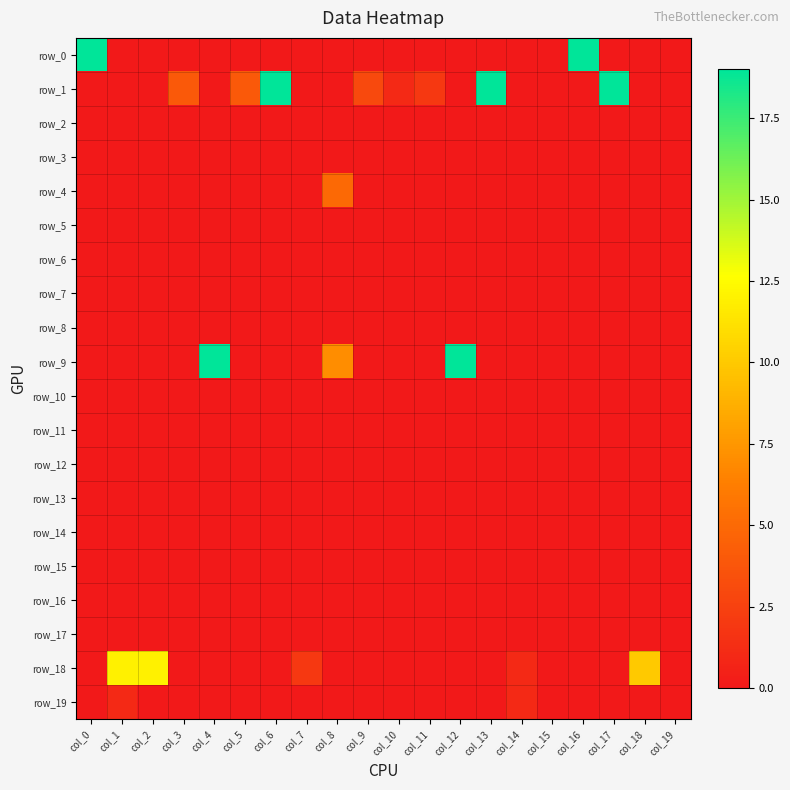

Reading right to left, transcribe all the data shown in this chart.

row_0: col_19=0	col_18=0	col_17=0	col_16=19	col_15=0	col_14=0	col_13=0	col_12=0	col_11=0	col_10=0	col_9=0	col_8=0	col_7=0	col_6=0	col_5=0	col_4=0	col_3=0	col_2=0	col_1=0	col_0=19
row_1: col_19=0	col_18=0	col_17=19	col_16=0	col_15=0	col_14=0	col_13=19	col_12=0	col_11=2	col_10=1	col_9=3	col_8=0	col_7=0	col_6=19	col_5=4	col_4=0	col_3=4	col_2=0	col_1=0	col_0=0
row_2: col_19=0	col_18=0	col_17=0	col_16=0	col_15=0	col_14=0	col_13=0	col_12=0	col_11=0	col_10=0	col_9=0	col_8=0	col_7=0	col_6=0	col_5=0	col_4=0	col_3=0	col_2=0	col_1=0	col_0=0
row_3: col_19=0	col_18=0	col_17=0	col_16=0	col_15=0	col_14=0	col_13=0	col_12=0	col_11=0	col_10=0	col_9=0	col_8=0	col_7=0	col_6=0	col_5=0	col_4=0	col_3=0	col_2=0	col_1=0	col_0=0
row_4: col_19=0	col_18=0	col_17=0	col_16=0	col_15=0	col_14=0	col_13=0	col_12=0	col_11=0	col_10=0	col_9=0	col_8=5	col_7=0	col_6=0	col_5=0	col_4=0	col_3=0	col_2=0	col_1=0	col_0=0
row_5: col_19=0	col_18=0	col_17=0	col_16=0	col_15=0	col_14=0	col_13=0	col_12=0	col_11=0	col_10=0	col_9=0	col_8=0	col_7=0	col_6=0	col_5=0	col_4=0	col_3=0	col_2=0	col_1=0	col_0=0
row_6: col_19=0	col_18=0	col_17=0	col_16=0	col_15=0	col_14=0	col_13=0	col_12=0	col_11=0	col_10=0	col_9=0	col_8=0	col_7=0	col_6=0	col_5=0	col_4=0	col_3=0	col_2=0	col_1=0	col_0=0
row_7: col_19=0	col_18=0	col_17=0	col_16=0	col_15=0	col_14=0	col_13=0	col_12=0	col_11=0	col_10=0	col_9=0	col_8=0	col_7=0	col_6=0	col_5=0	col_4=0	col_3=0	col_2=0	col_1=0	col_0=0
row_8: col_19=0	col_18=0	col_17=0	col_16=0	col_15=0	col_14=0	col_13=0	col_12=0	col_11=0	col_10=0	col_9=0	col_8=0	col_7=0	col_6=0	col_5=0	col_4=0	col_3=0	col_2=0	col_1=0	col_0=0
row_9: col_19=0	col_18=0	col_17=0	col_16=0	col_15=0	col_14=0	col_13=0	col_12=19	col_11=0	col_10=0	col_9=0	col_8=7	col_7=0	col_6=0	col_5=0	col_4=19	col_3=0	col_2=0	col_1=0	col_0=0
row_10: col_19=0	col_18=0	col_17=0	col_16=0	col_15=0	col_14=0	col_13=0	col_12=0	col_11=0	col_10=0	col_9=0	col_8=0	col_7=0	col_6=0	col_5=0	col_4=0	col_3=0	col_2=0	col_1=0	col_0=0
row_11: col_19=0	col_18=0	col_17=0	col_16=0	col_15=0	col_14=0	col_13=0	col_12=0	col_11=0	col_10=0	col_9=0	col_8=0	col_7=0	col_6=0	col_5=0	col_4=0	col_3=0	col_2=0	col_1=0	col_0=0
row_12: col_19=0	col_18=0	col_17=0	col_16=0	col_15=0	col_14=0	col_13=0	col_12=0	col_11=0	col_10=0	col_9=0	col_8=0	col_7=0	col_6=0	col_5=0	col_4=0	col_3=0	col_2=0	col_1=0	col_0=0
row_13: col_19=0	col_18=0	col_17=0	col_16=0	col_15=0	col_14=0	col_13=0	col_12=0	col_11=0	col_10=0	col_9=0	col_8=0	col_7=0	col_6=0	col_5=0	col_4=0	col_3=0	col_2=0	col_1=0	col_0=0
row_14: col_19=0	col_18=0	col_17=0	col_16=0	col_15=0	col_14=0	col_13=0	col_12=0	col_11=0	col_10=0	col_9=0	col_8=0	col_7=0	col_6=0	col_5=0	col_4=0	col_3=0	col_2=0	col_1=0	col_0=0
row_15: col_19=0	col_18=0	col_17=0	col_16=0	col_15=0	col_14=0	col_13=0	col_12=0	col_11=0	col_10=0	col_9=0	col_8=0	col_7=0	col_6=0	col_5=0	col_4=0	col_3=0	col_2=0	col_1=0	col_0=0
row_16: col_19=0	col_18=0	col_17=0	col_16=0	col_15=0	col_14=0	col_13=0	col_12=0	col_11=0	col_10=0	col_9=0	col_8=0	col_7=0	col_6=0	col_5=0	col_4=0	col_3=0	col_2=0	col_1=0	col_0=0
row_17: col_19=0	col_18=0	col_17=0	col_16=0	col_15=0	col_14=0	col_13=0	col_12=0	col_11=0	col_10=0	col_9=0	col_8=0	col_7=0	col_6=0	col_5=0	col_4=0	col_3=0	col_2=0	col_1=0	col_0=0
row_18: col_19=0	col_18=10	col_17=0	col_16=0	col_15=0	col_14=1	col_13=0	col_12=0	col_11=0	col_10=0	col_9=0	col_8=0	col_7=2	col_6=0	col_5=0	col_4=0	col_3=0	col_2=12	col_1=12	col_0=0
row_19: col_19=0	col_18=0	col_17=0	col_16=0	col_15=0	col_14=1	col_13=0	col_12=0	col_11=0	col_10=0	col_9=0	col_8=0	col_7=0	col_6=0	col_5=0	col_4=0	col_3=0	col_2=0	col_1=1	col_0=0